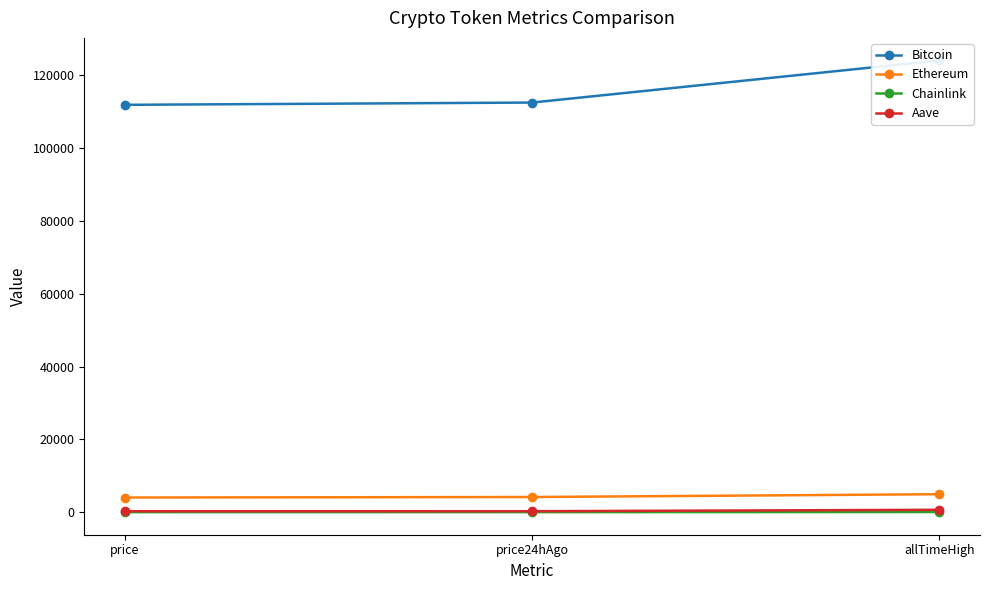

The Ethereum series shows 2408.2 at price. True or false?

False